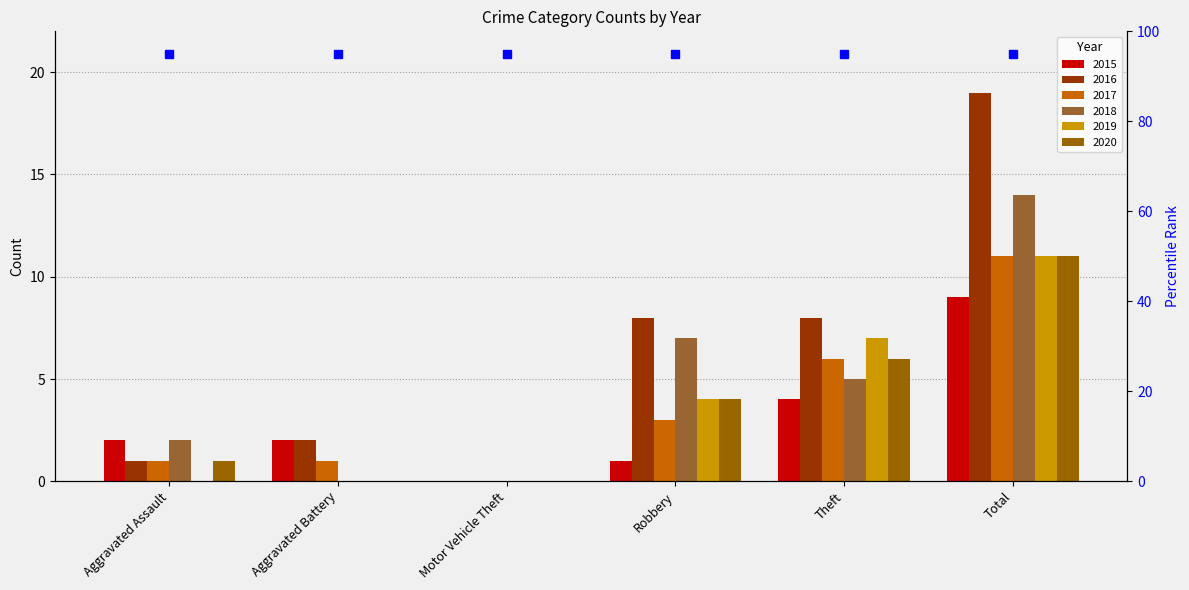

Is the value of 2016 at Aggravated Assault greater than the value of 2017 at Motor Vehicle Theft?

Yes